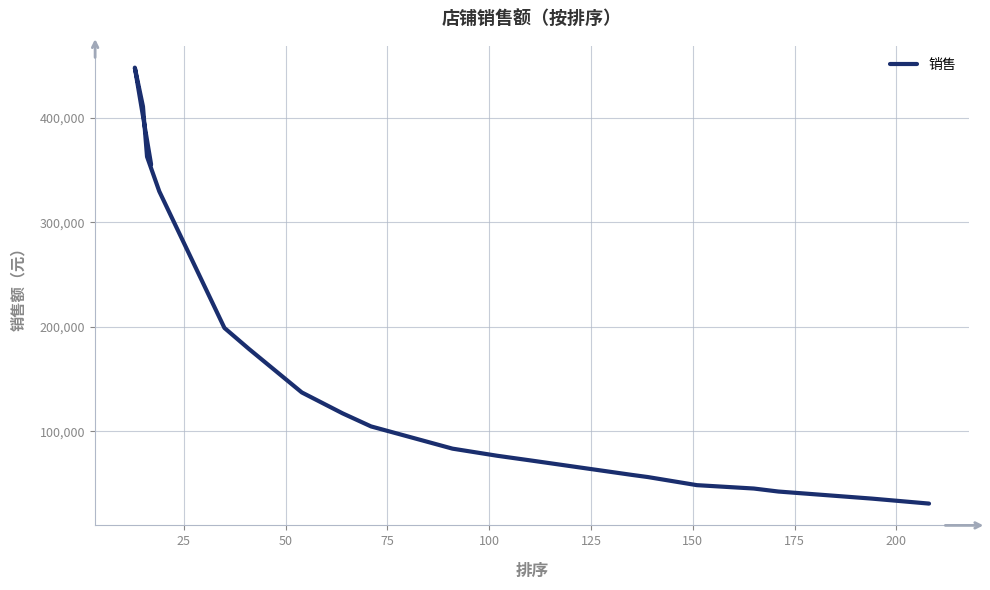

Does the chart have visible grid lines?

Yes